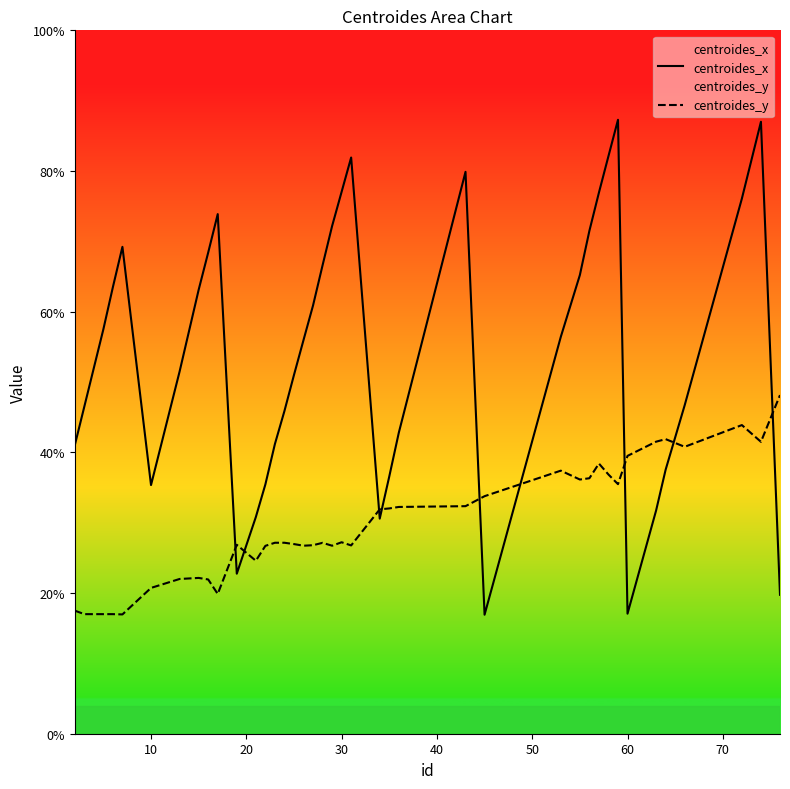

What is the difference between the second highest and second lowest values in the centroides_y series?

26.9